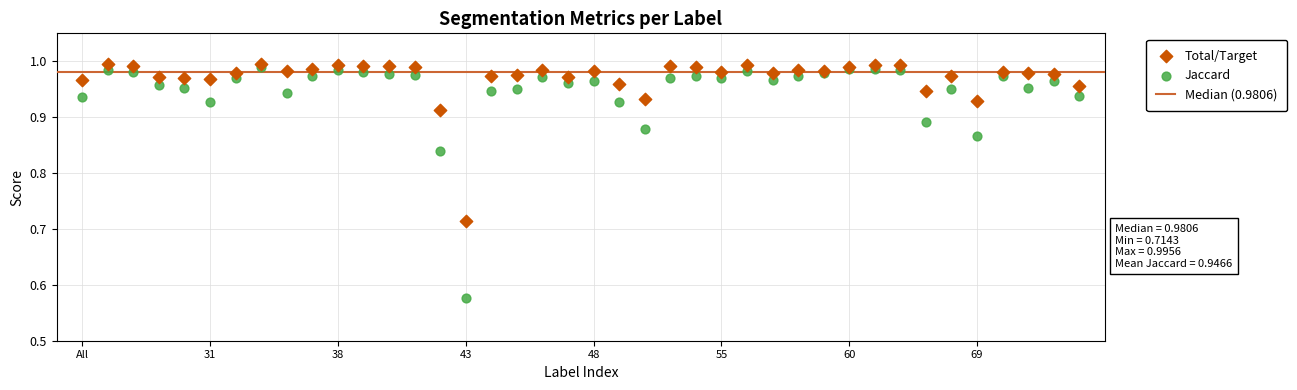

Which series reaches the maximum Y coordinate?

Total/Target